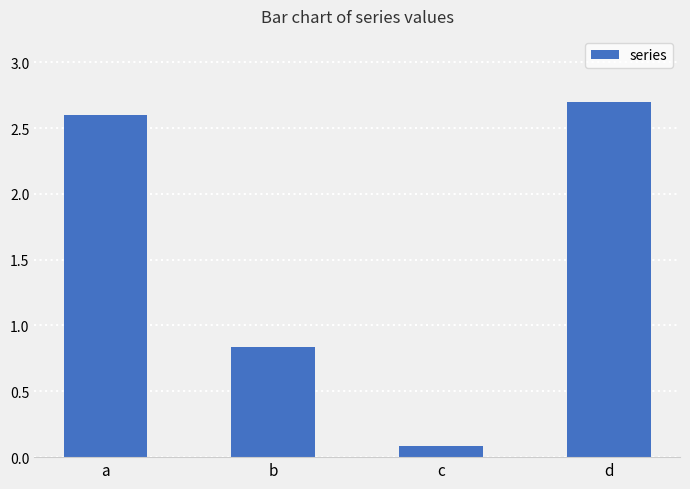

What is the change in value from c to d?

+2.6